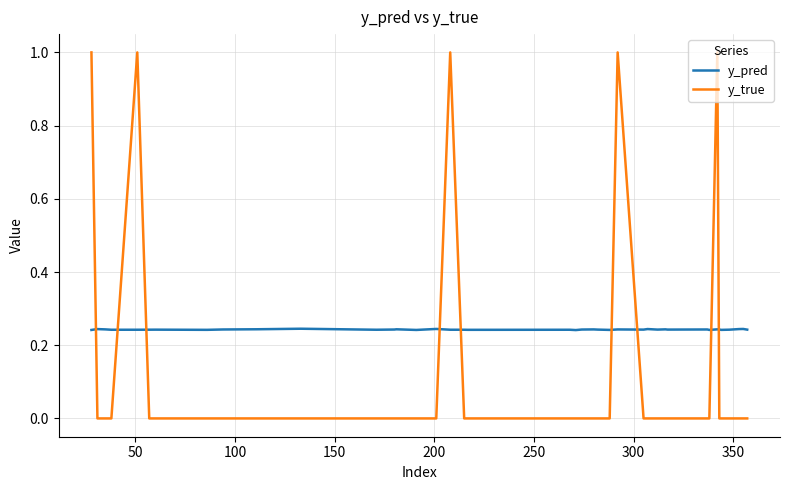

Rank the series by their maximum value, from lowest to highest.

y_pred, y_true